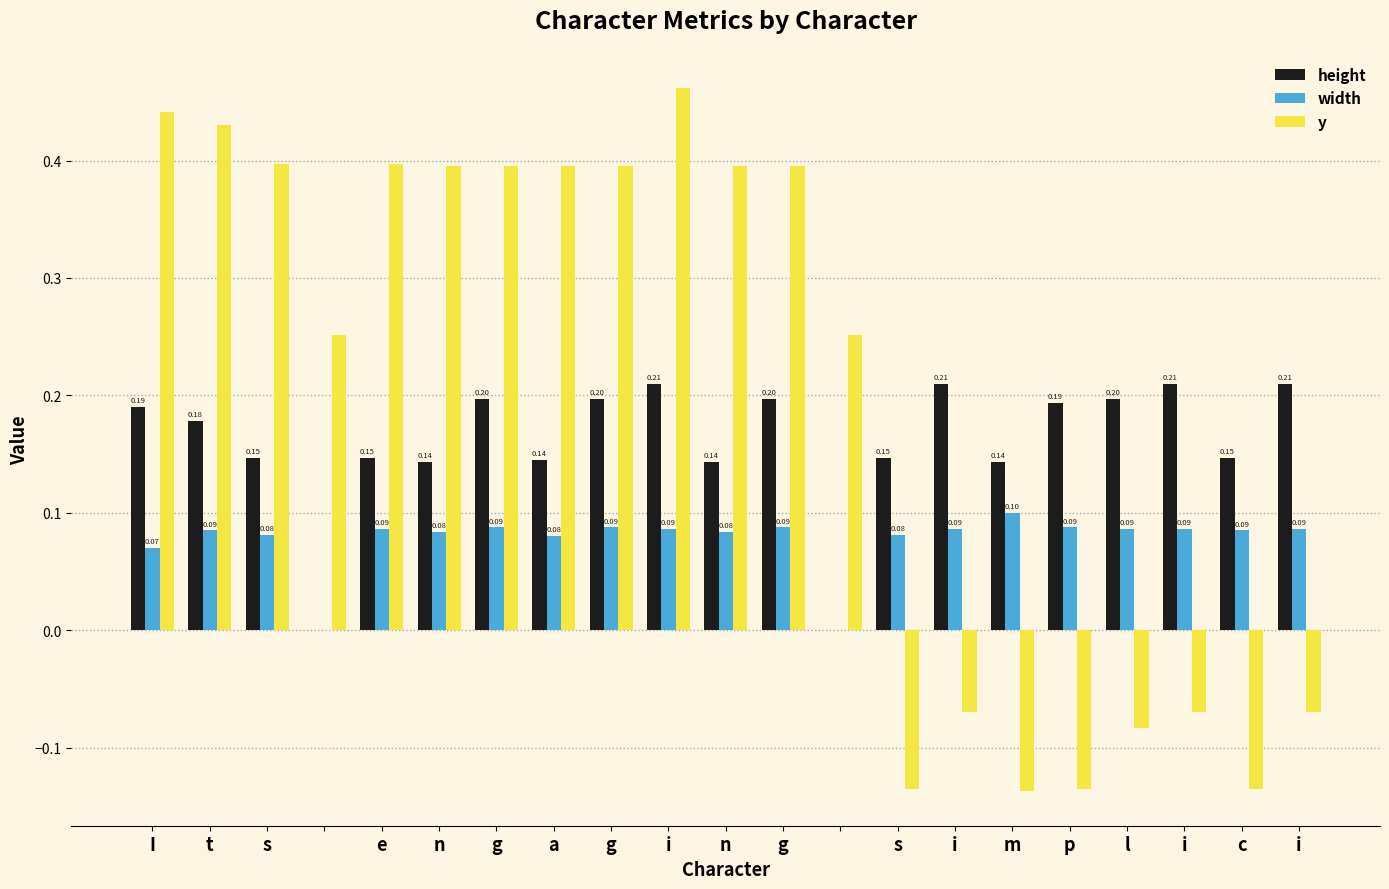

What is the sum of all width values?

1.6